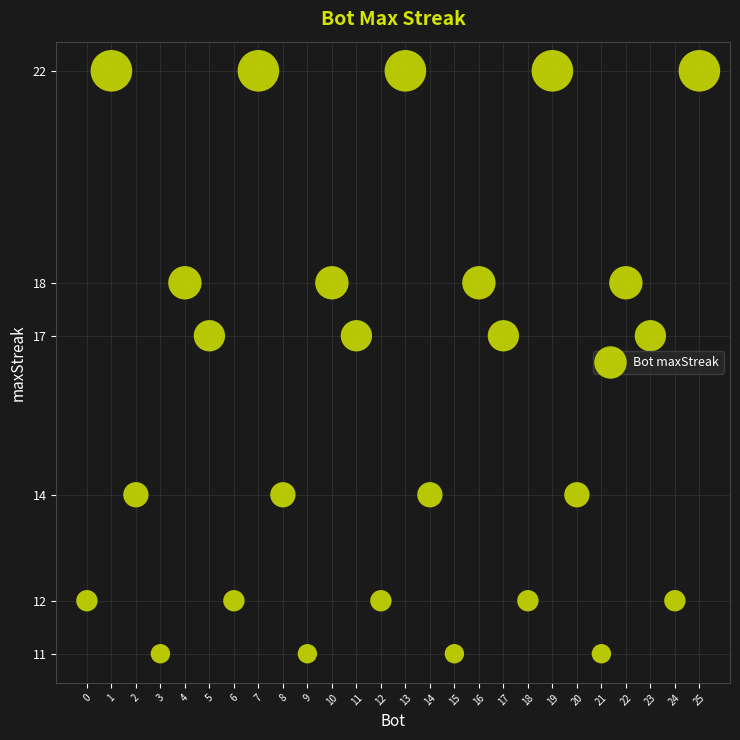

What is the range of Y values (max minus min)?

11